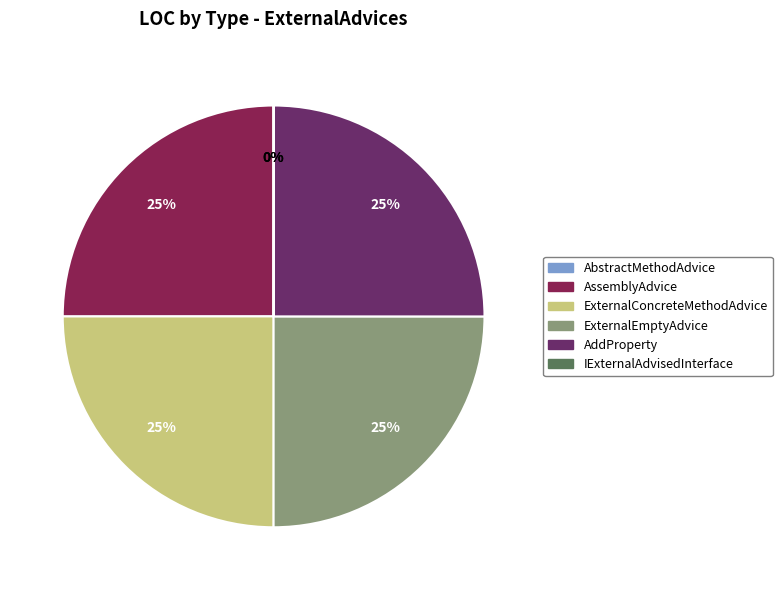

To the nearest percent, what is the average slice percentage?

17%